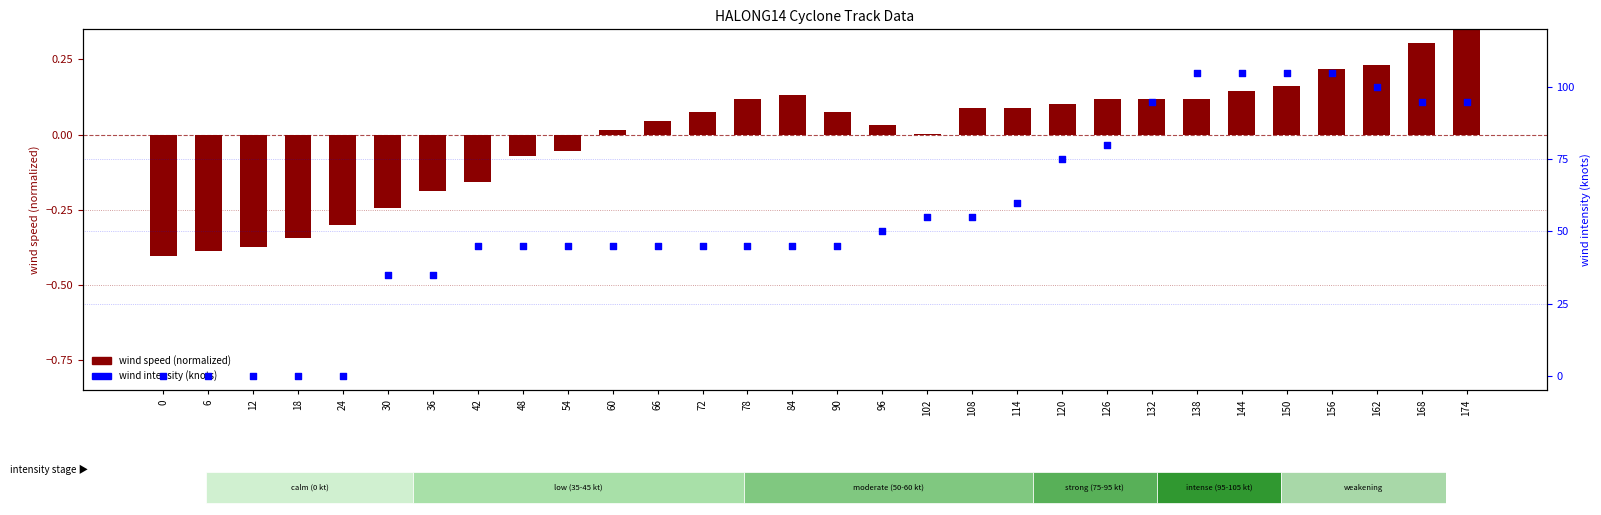

At how many categories does at least one series exceed 66?

10